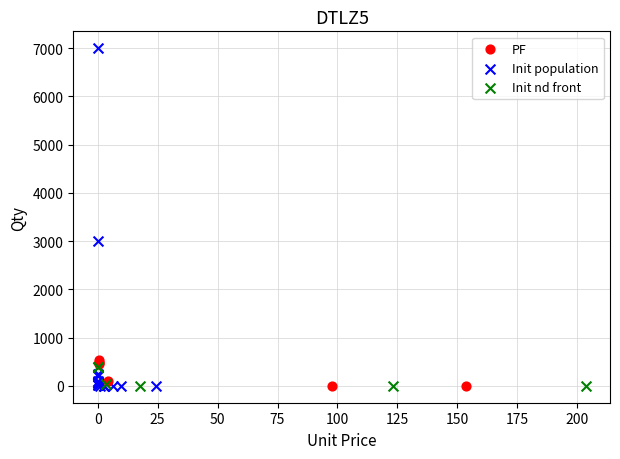

Which series reaches the maximum Y coordinate?

Init population